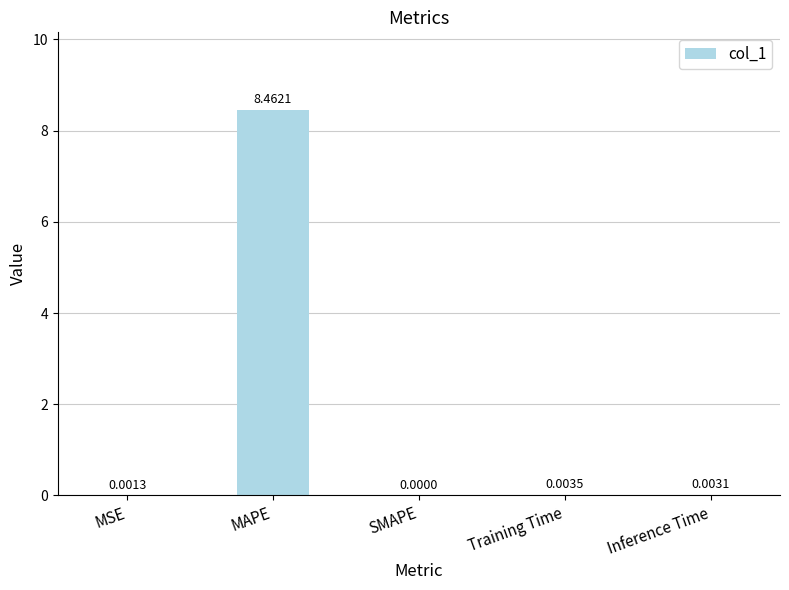

Which has a higher value, Training Time or MSE?

Training Time